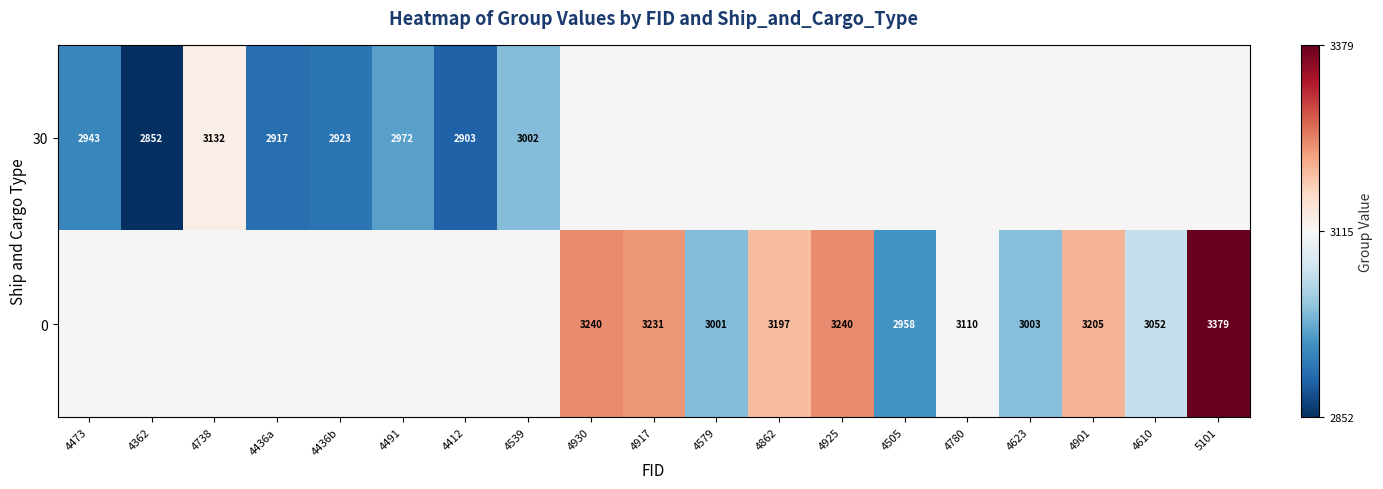

How many distinct data groups are displayed?

2